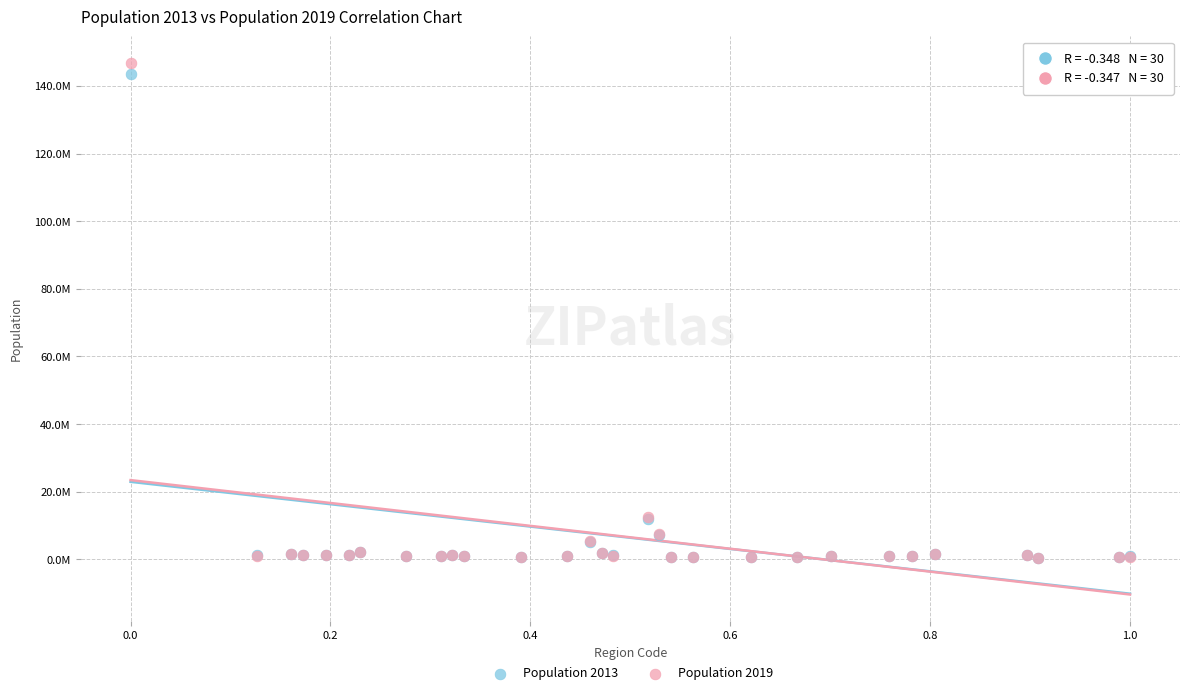

What are all the series names shown in the legend?

Population 2013, Population 2019